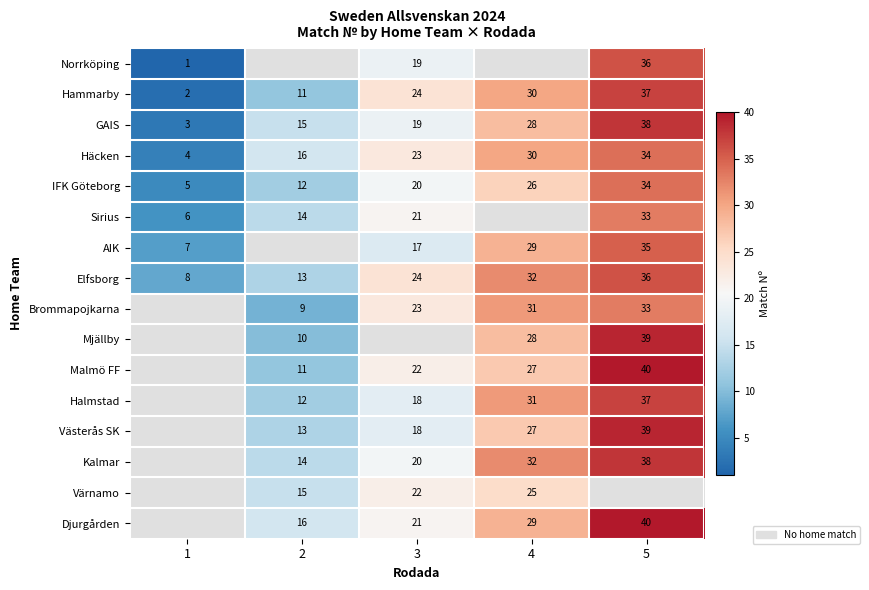

What is the difference between the maximum and minimum values in the Elfsborg series?

28